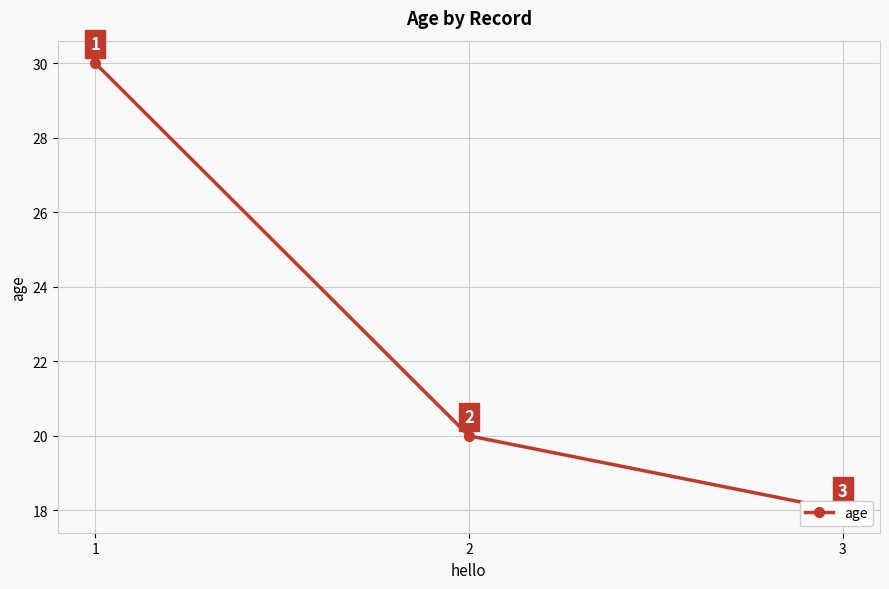

The chart shows a value of 7 at 3. True or false?

False